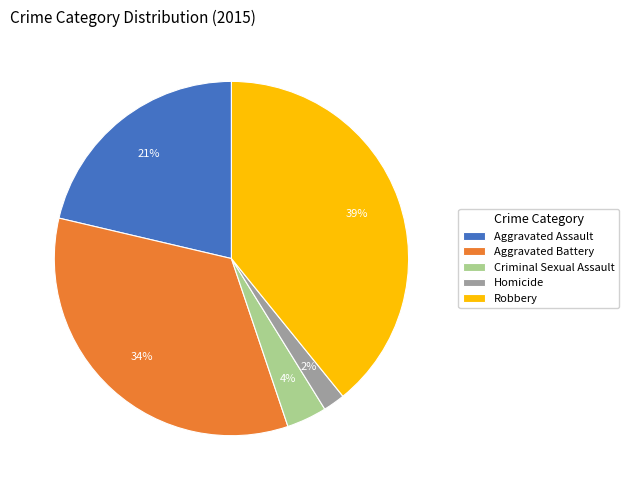

How many segments does this pie chart have?

5